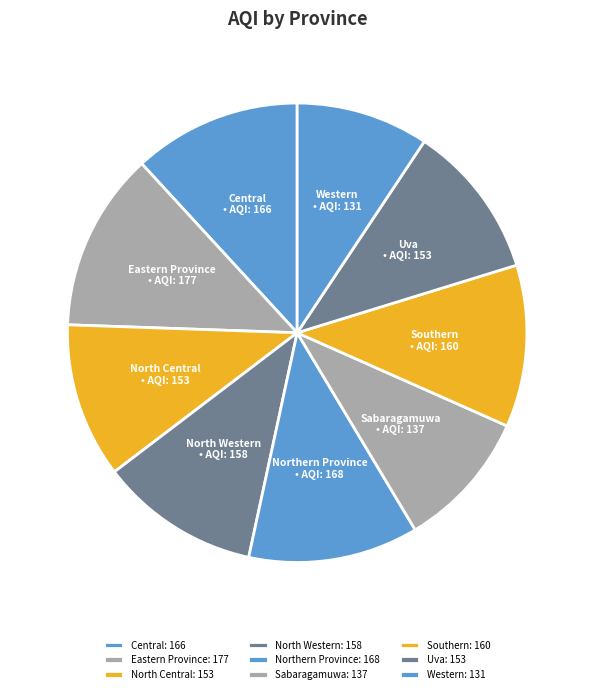

To the nearest percent, what is the average slice percentage?

11%